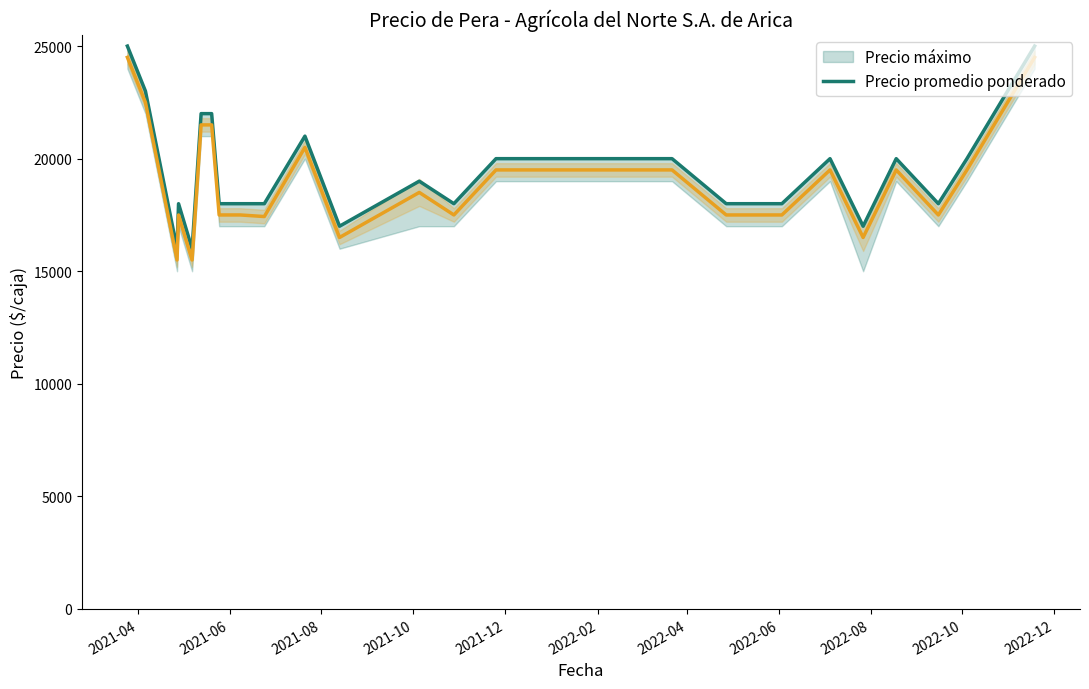

True or false: Precio mínimo line and Precio máximo cross at least once.

False